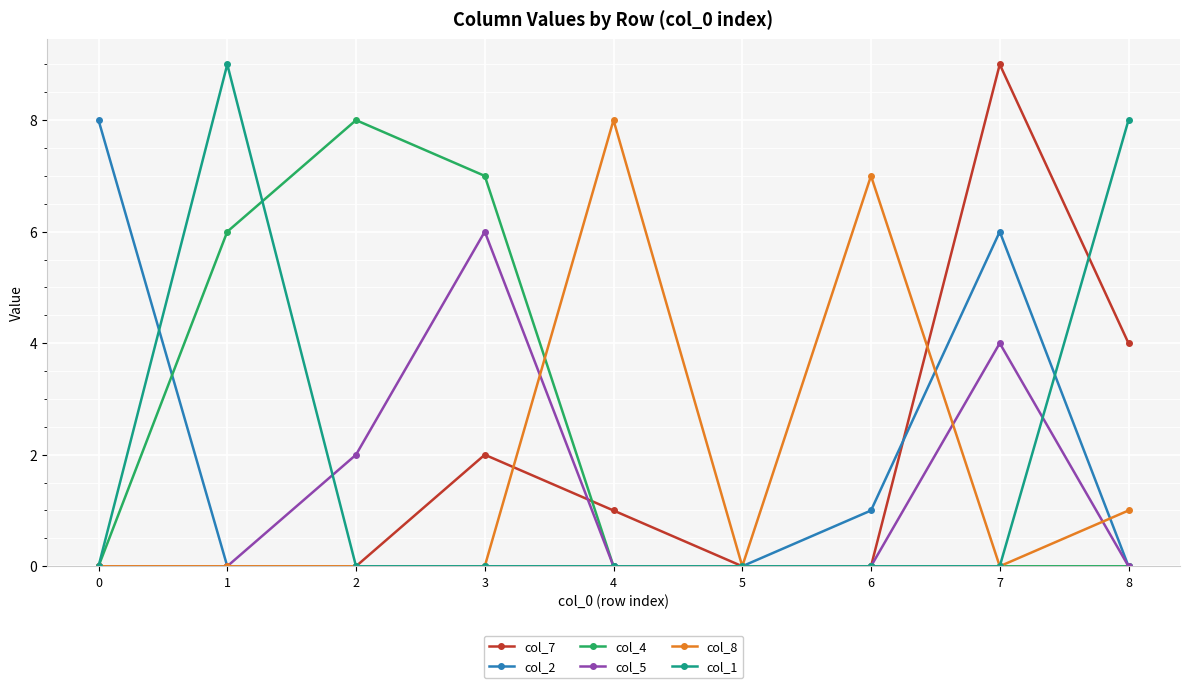

Which series changed the most between 7 and 8?

col_1